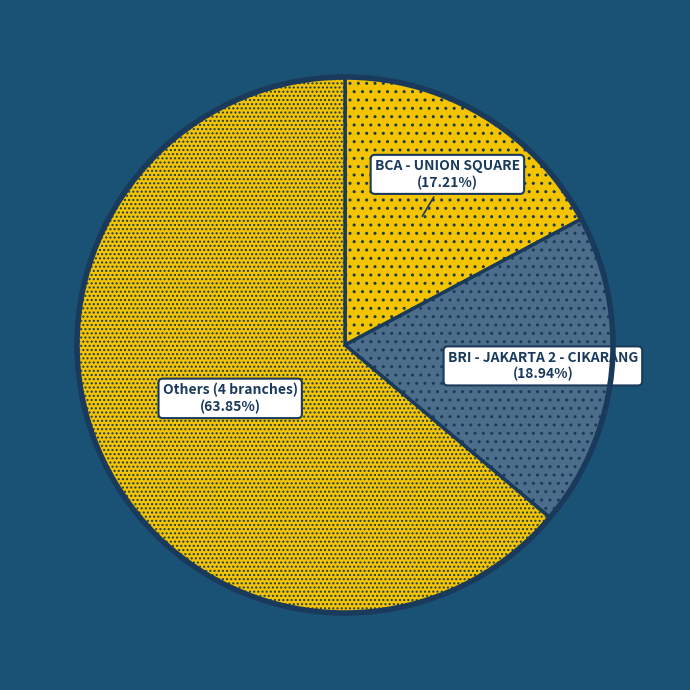

Do BRI - JAKARTA 2 - CIKARANG (18.94%) and Others (4 branches) (63.85%) together represent more than half of the pie?

Yes